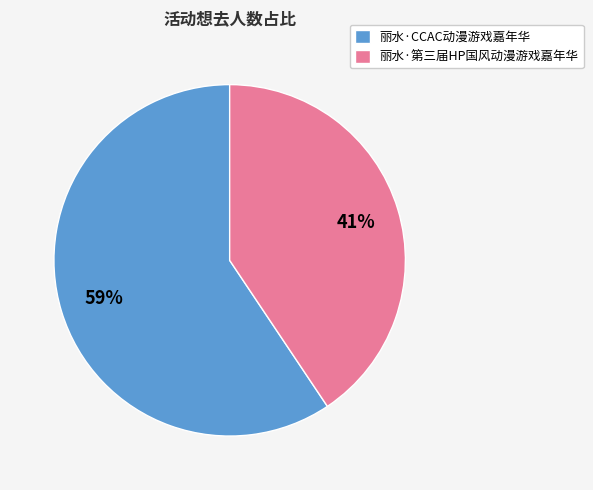

Which category has the smallest portion of the pie?

丽水·第三届HP国风动漫游戏嘉年华